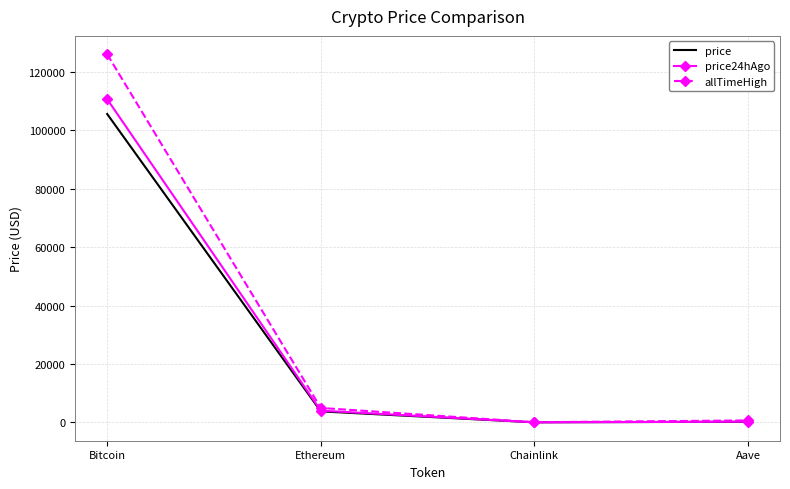

The value of price at Bitcoin is 105625.0. True or false?

True